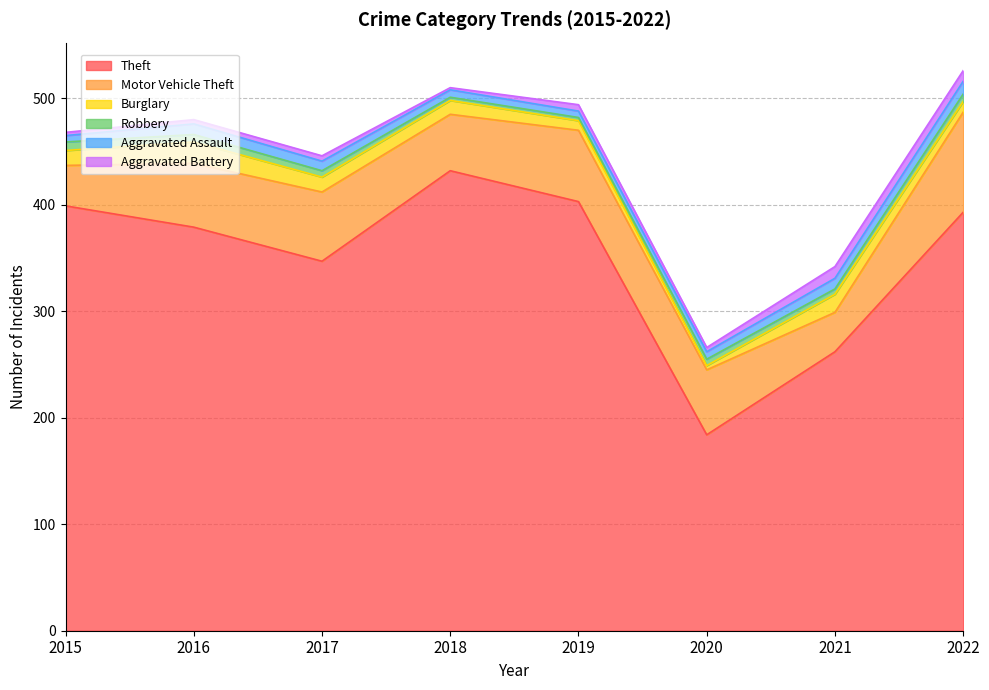

Is it true that Robbery equals 7 at 2022?

True